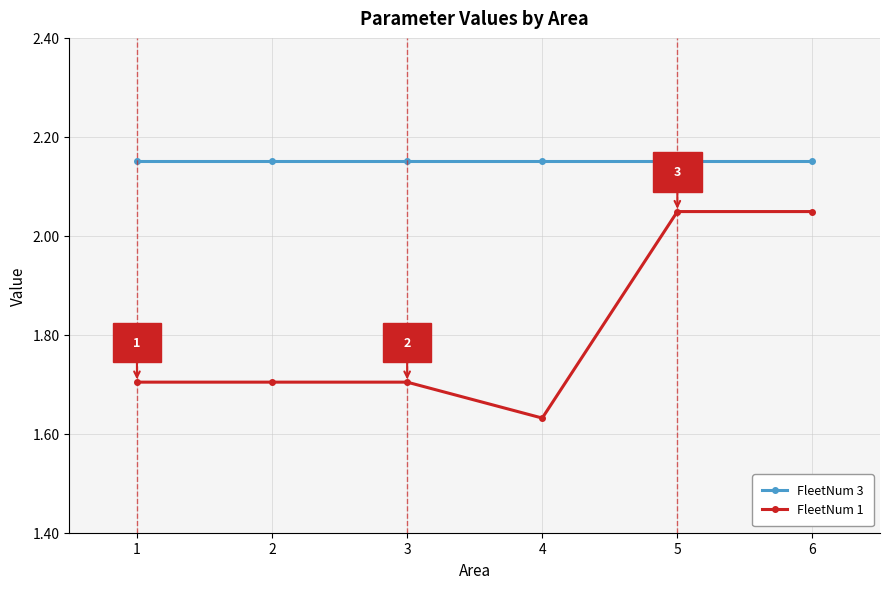

List the series in order of their overall mean, highest first.

FleetNum 3, FleetNum 1